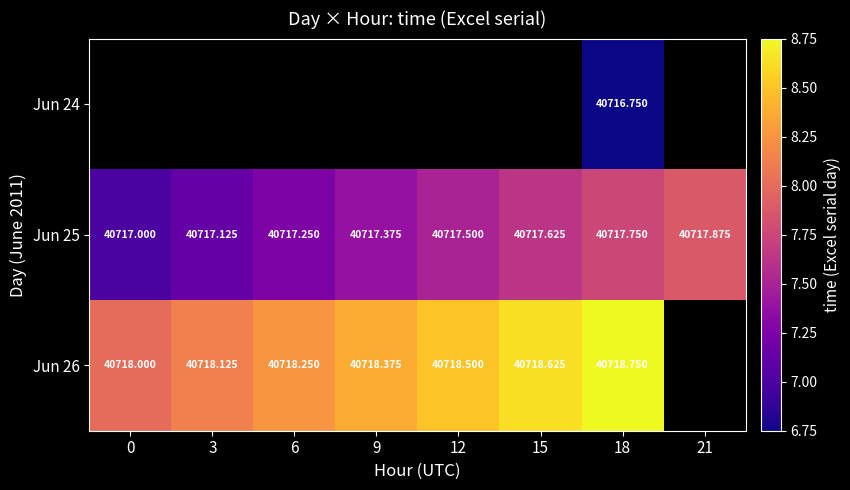

What is the smallest value displayed?

40716.8